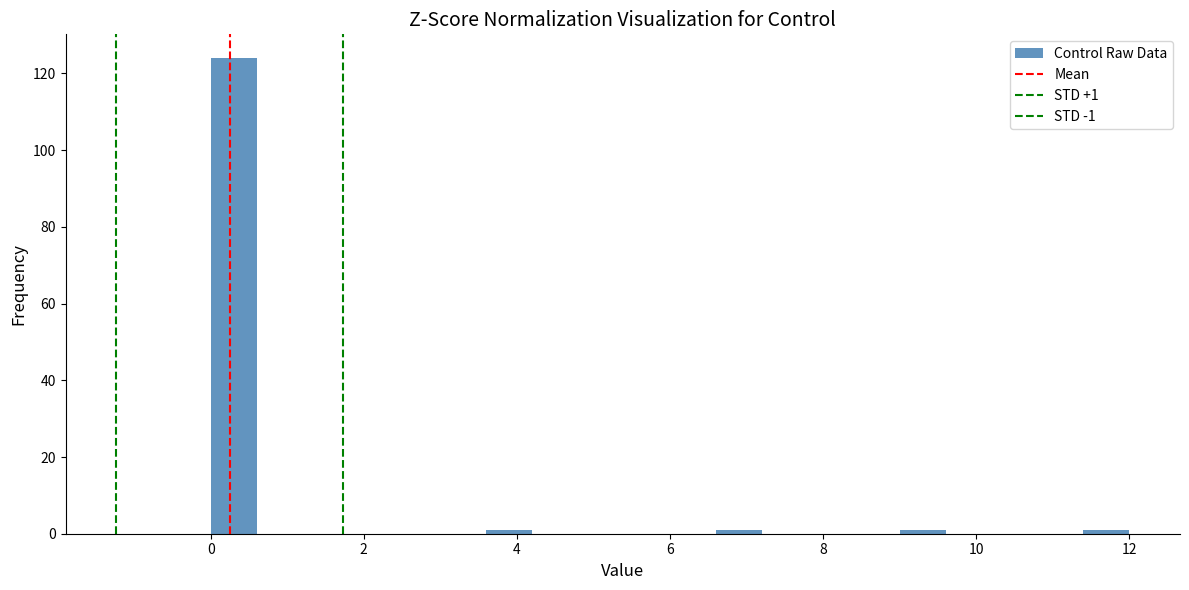

Around what value on the x-axis is the tallest bar? Give the approximate position of its centre, as read against the axis.

0.4